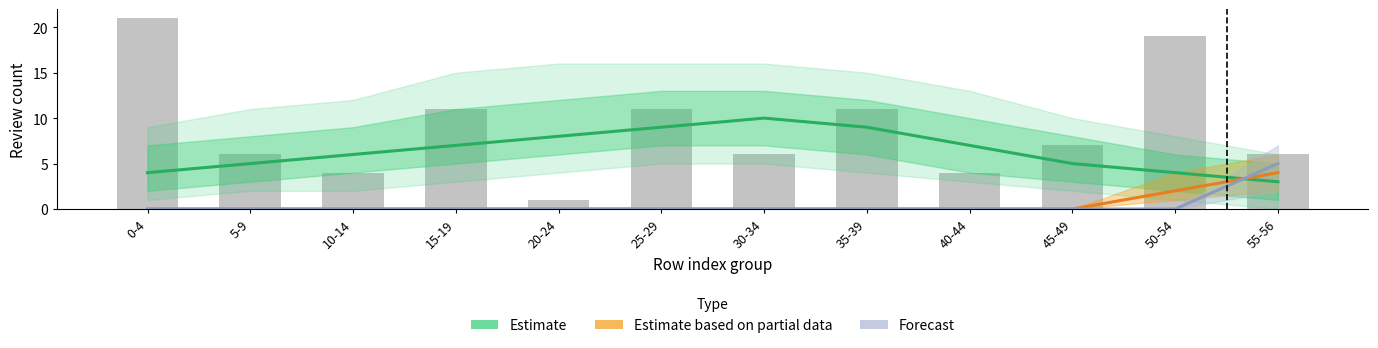

Reading right to left, transcribe all the data shown in this chart.

Estimate: 3	4	5	7	9	10	9	8	7	6	5	4
Estimate based on partial data: 4	2	0	0	0	0	0	0	0	0	0	0
Forecast: 5	0	0	0	0	0	0	0	0	0	0	0
Raw counts: 6	19	7	4	11	6	11	1	11	4	6	21